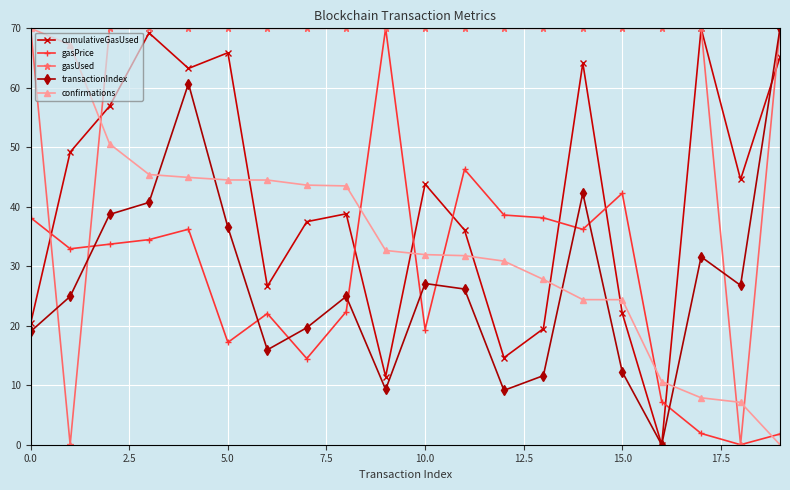

What is the value of the confirmations point at the 7th from the left?

44.5